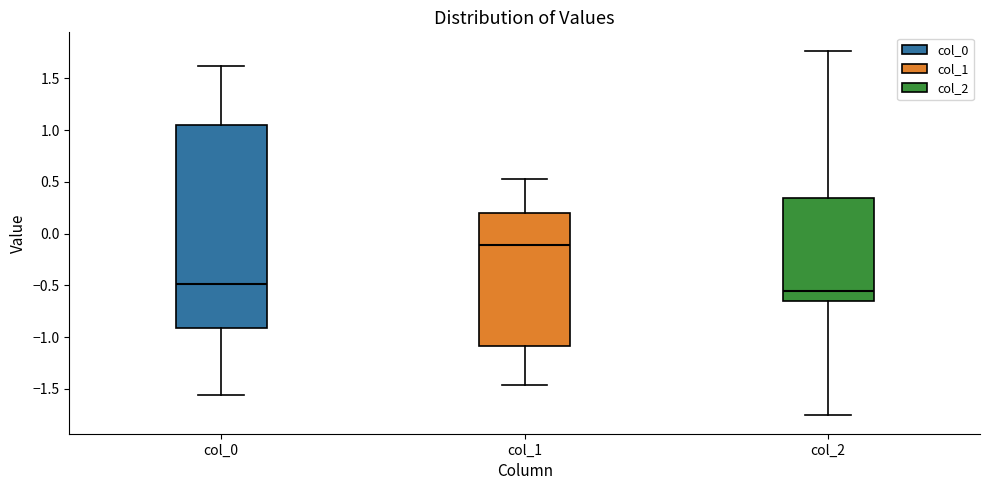

Which box is the tallest, from its lower edge to its upper edge?

col_0